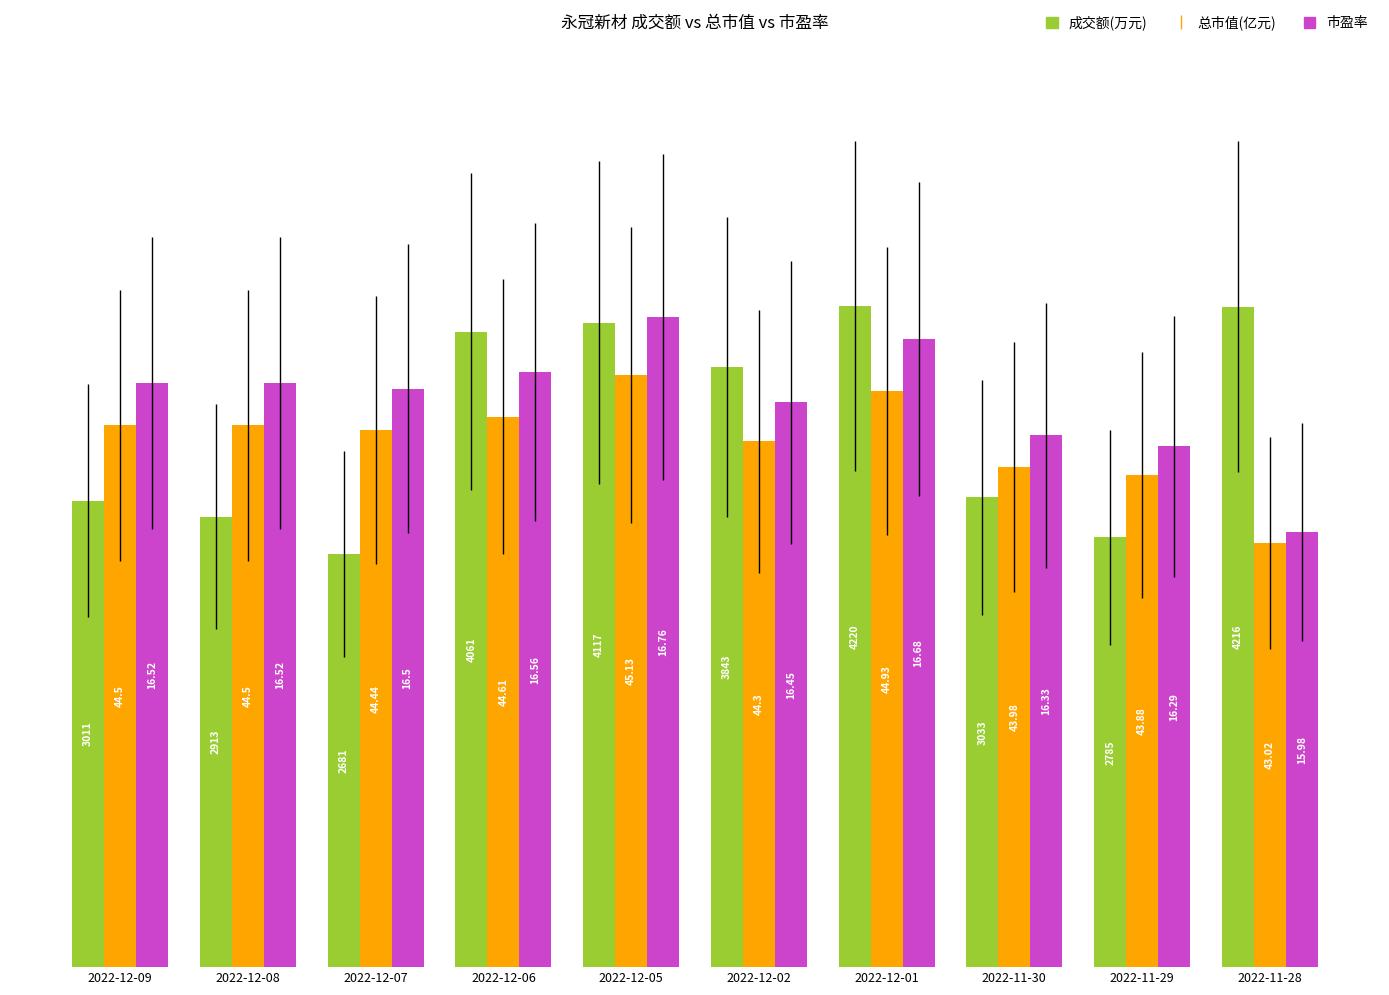

What is the total value across all series at 2022-12-01?

203.1